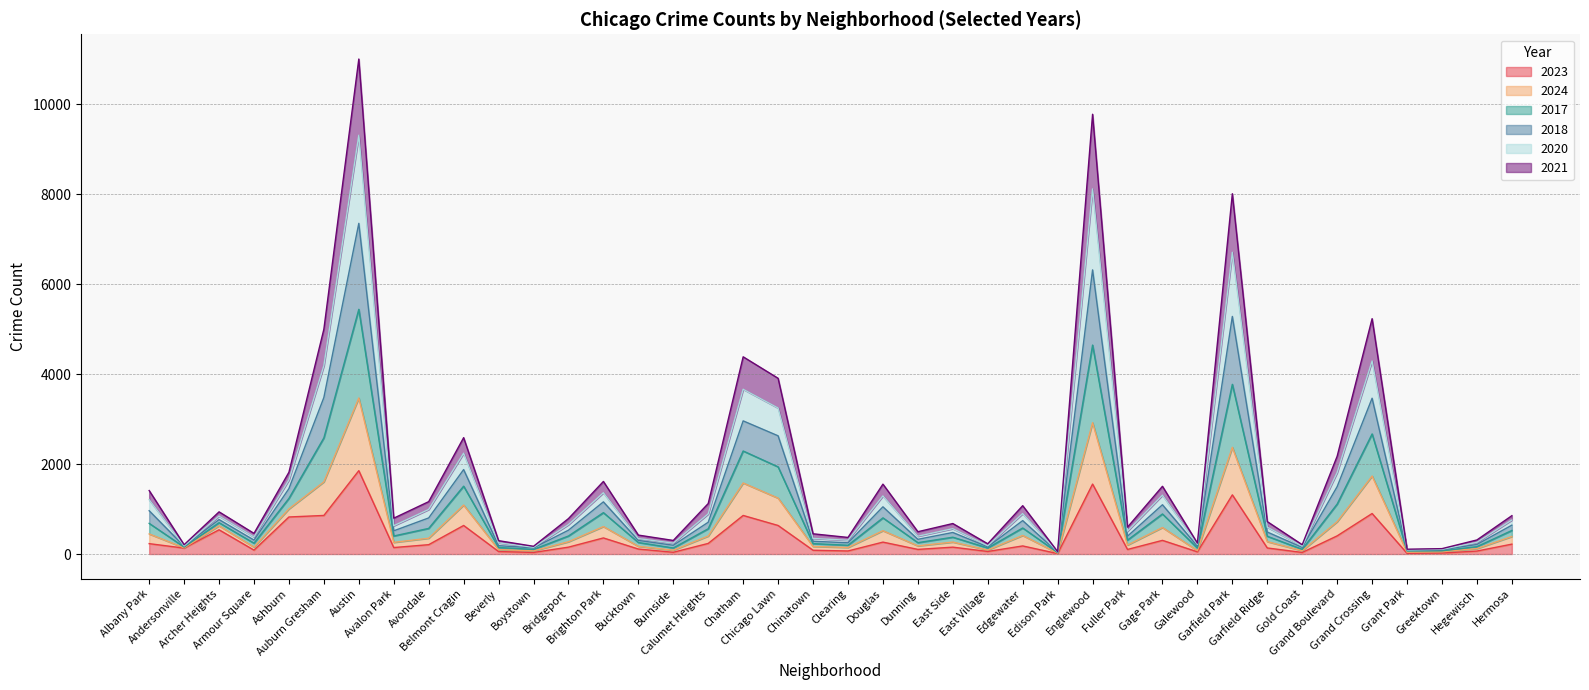

How many lines are shown in the chart?

6